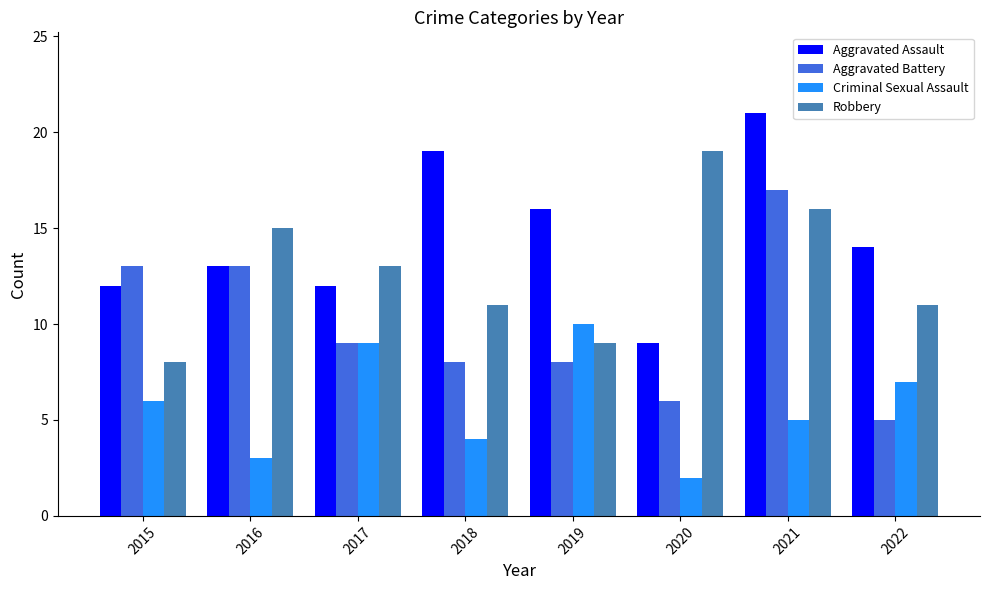

Count the Criminal Sexual Assault values in the range 4 to 9.

5